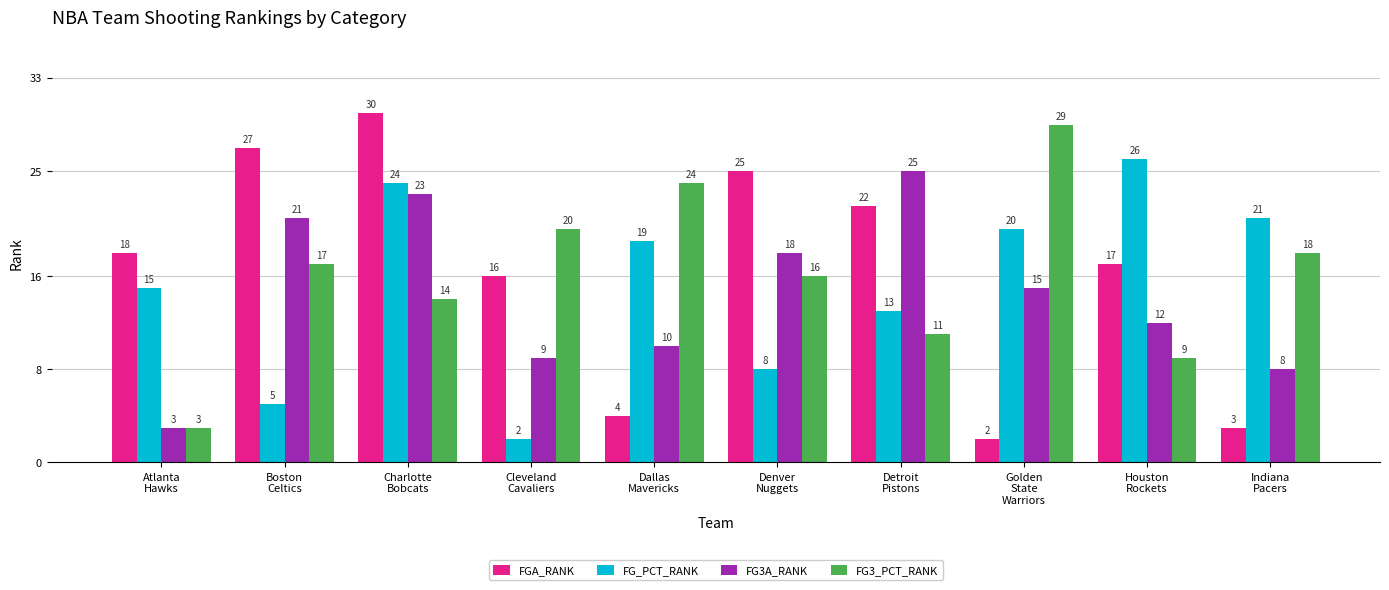

How many groups of bars are there?

10